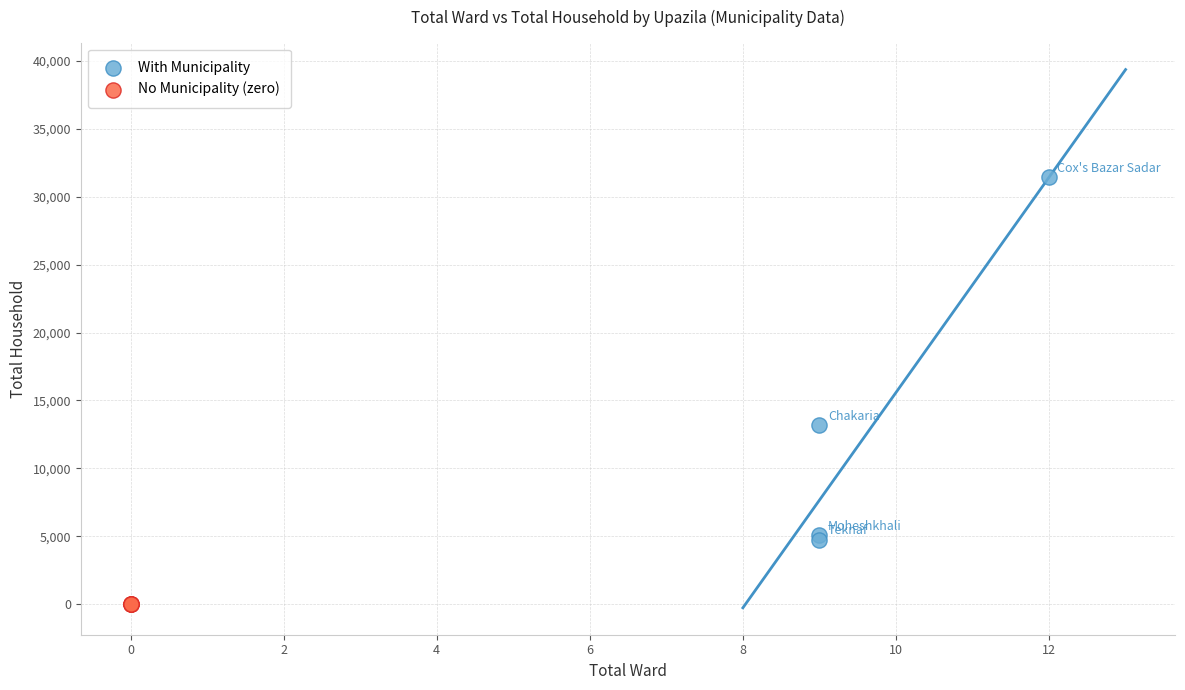

Which series contains the highest Y value?

With Municipality